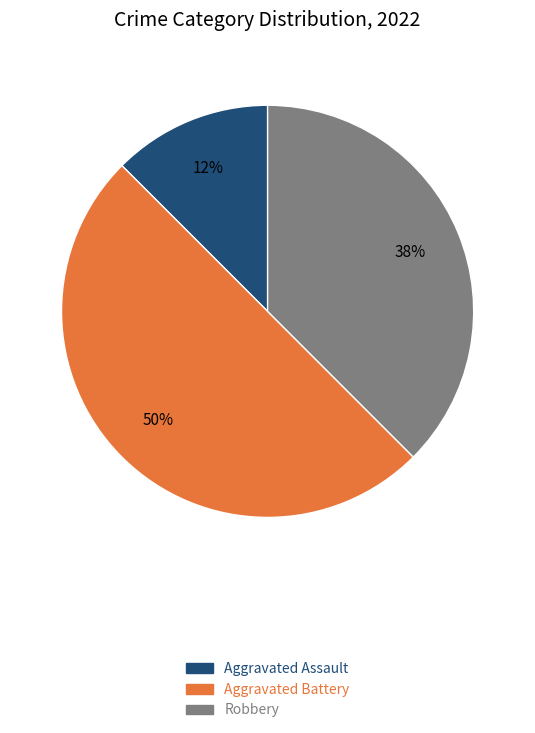

Is Aggravated Assault the majority of the pie?

No